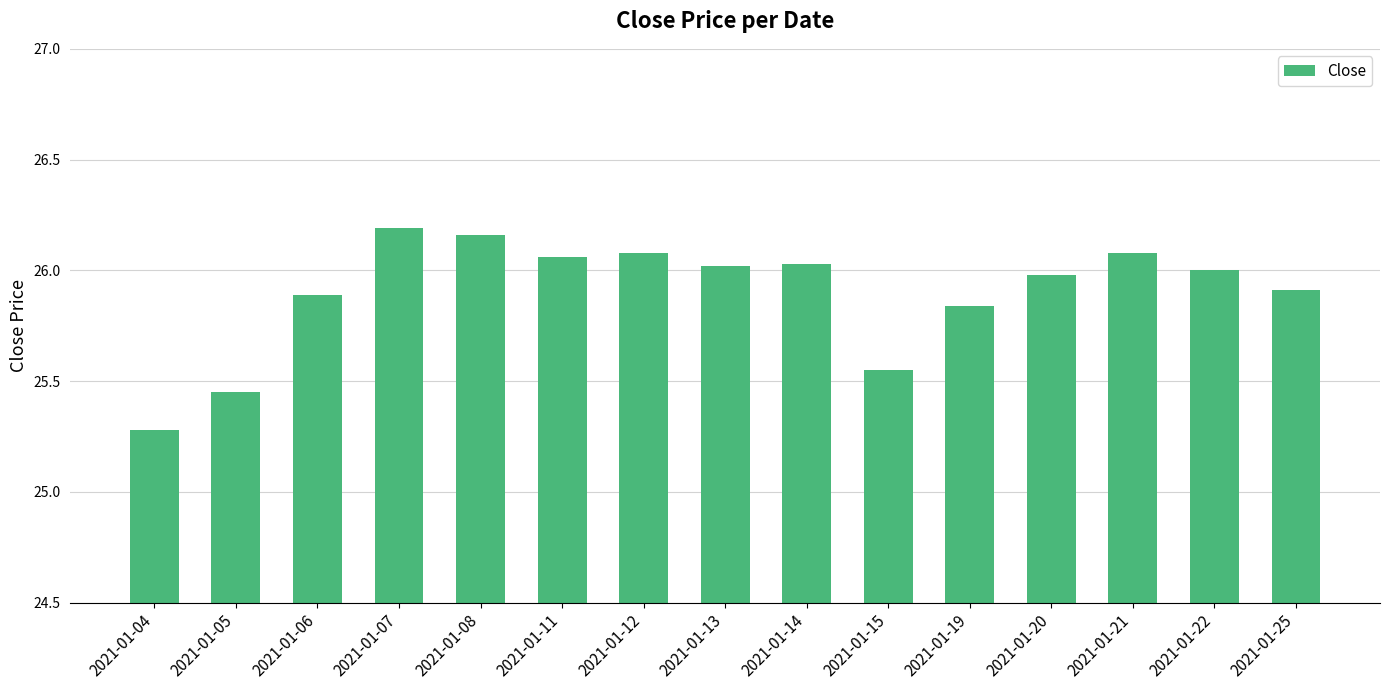

At which label is the value closest to 25?

2021-01-04